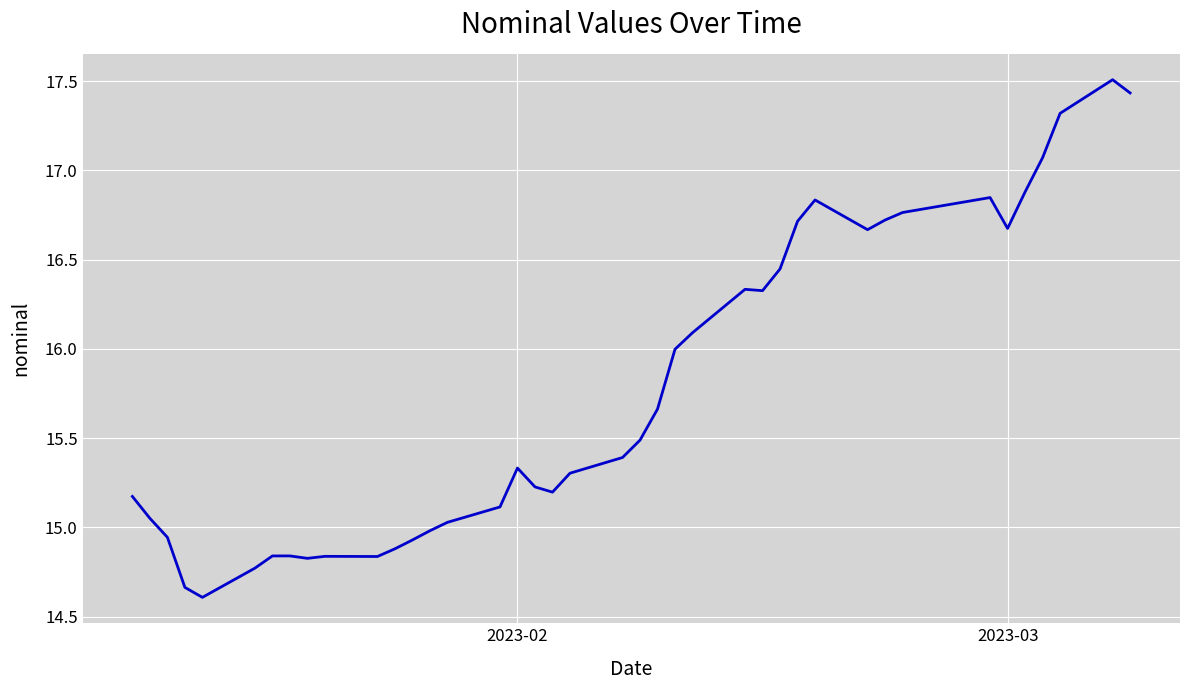

What is the difference between the maximum and minimum values?

2.9